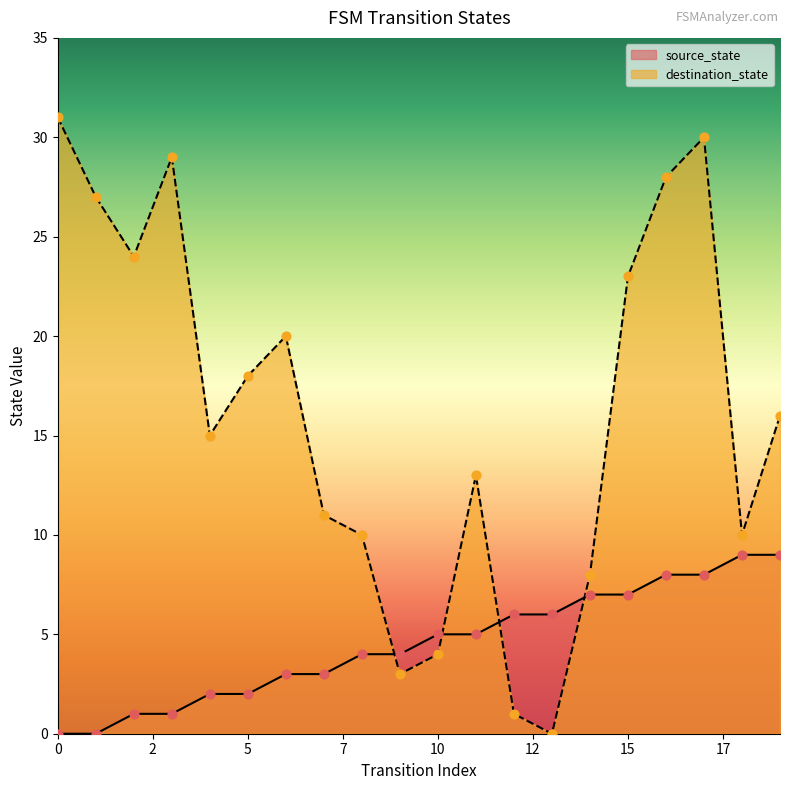

What are all the series names shown in the legend?

source_state, destination_state